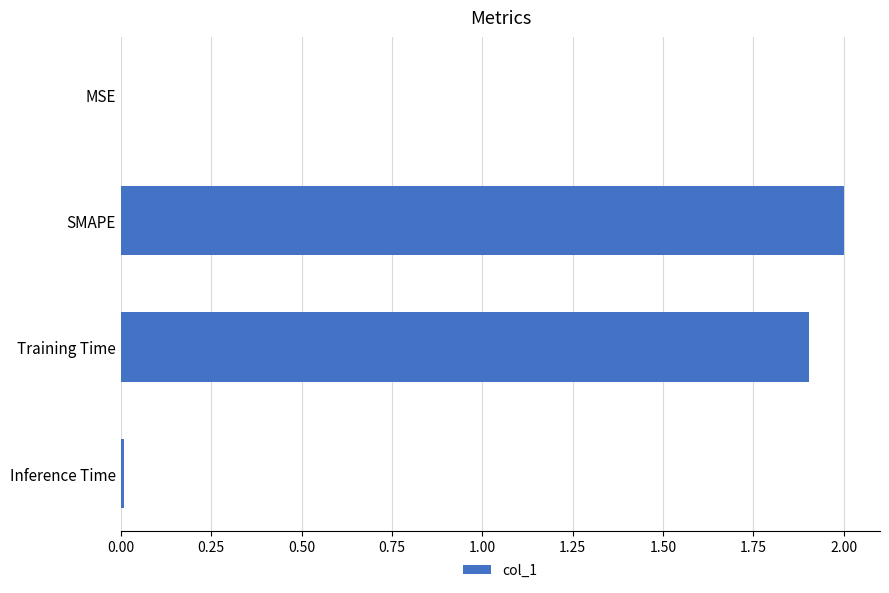

How many data points does each series have?

4